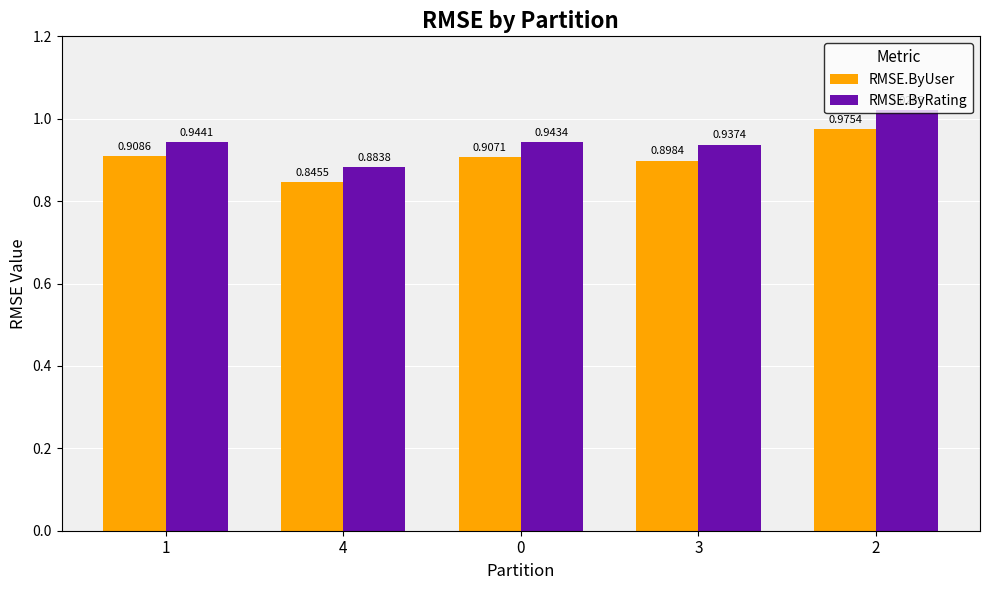

Between 0 and 2, which series saw the biggest shift?

RMSE.ByRating